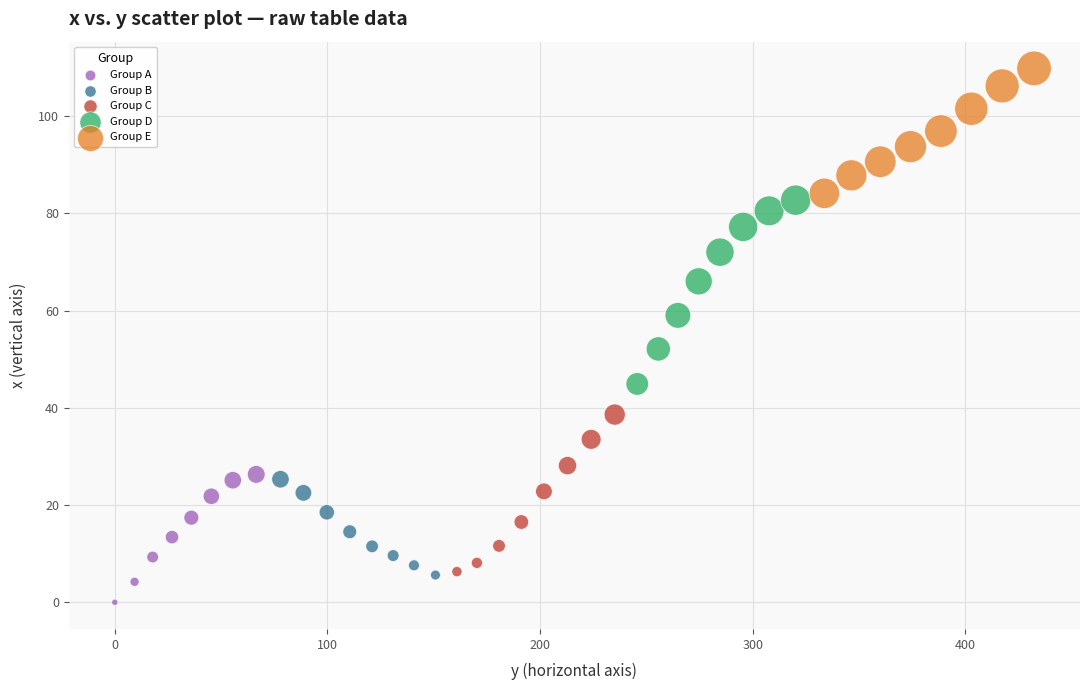

Which series contains the lowest Y value?

Group A